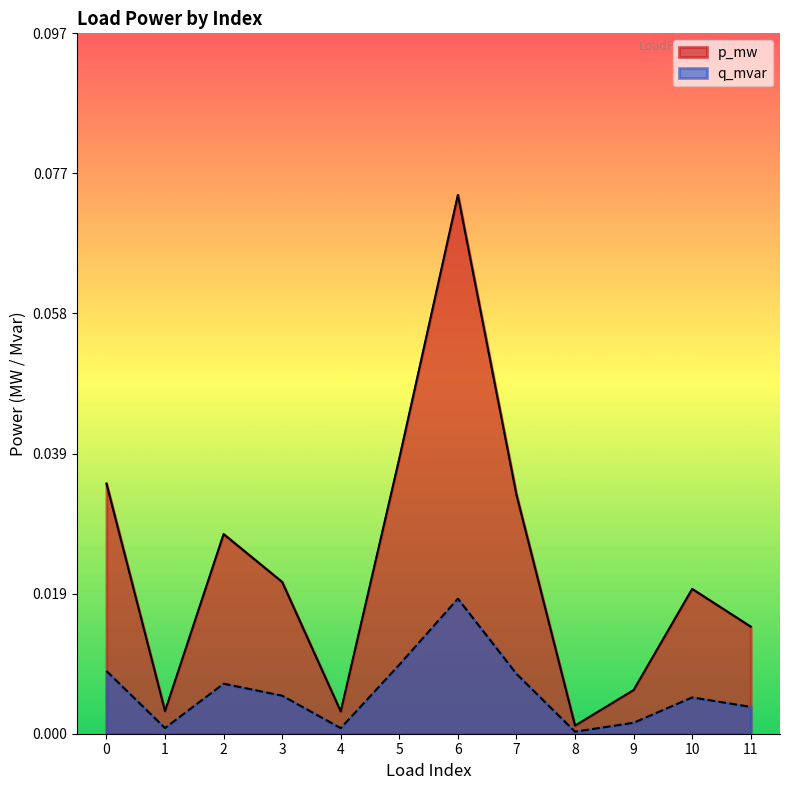

How many interior local valleys does the q_mvar series have?

3